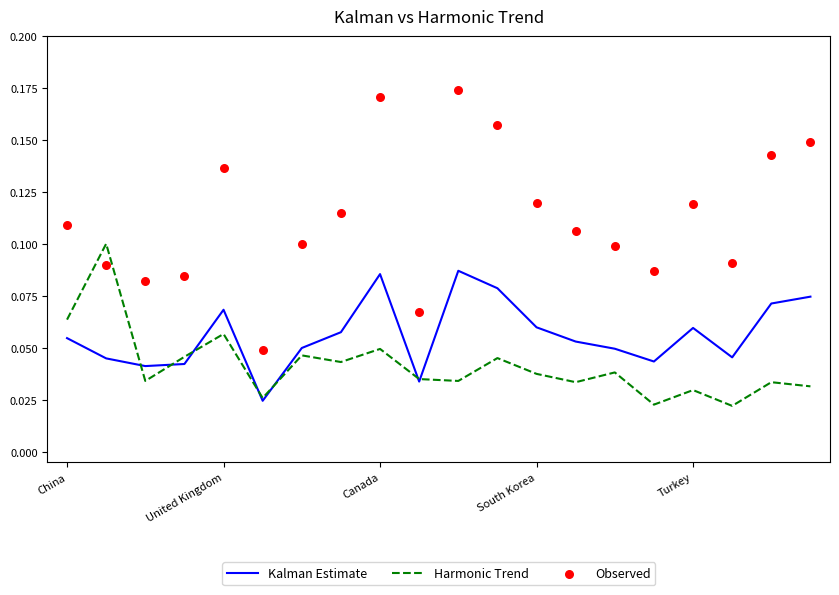

The value of Kalman Estimate at United Kingdom is 0.0. True or false?

False